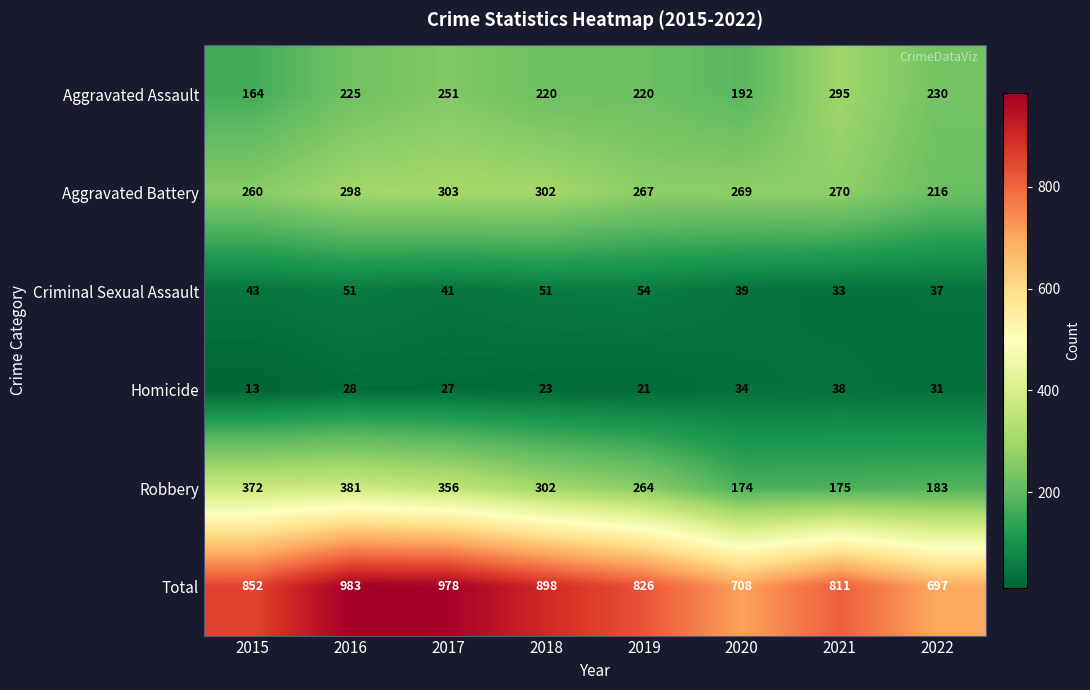

At which category is the sum across all series the highest?

2016